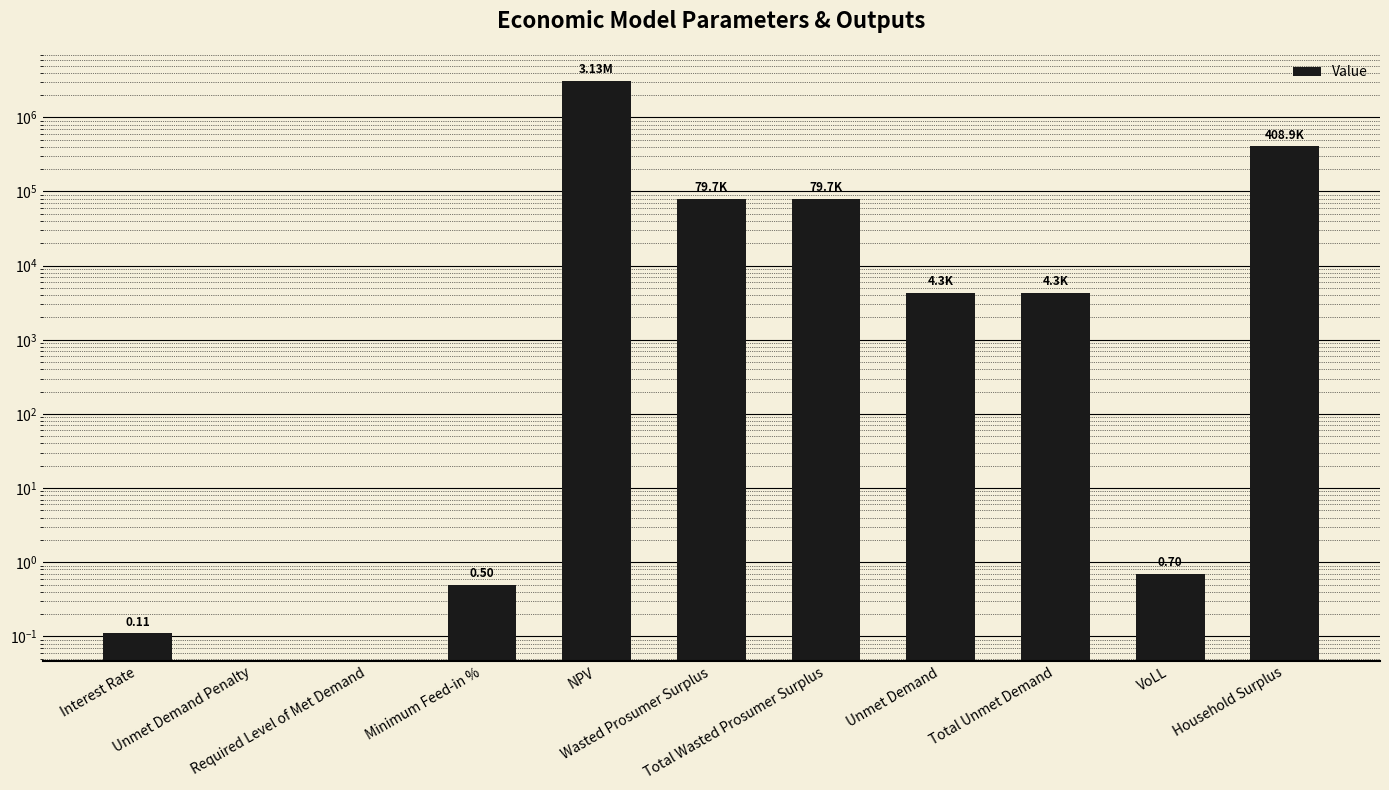

What is the average value?

336695.6